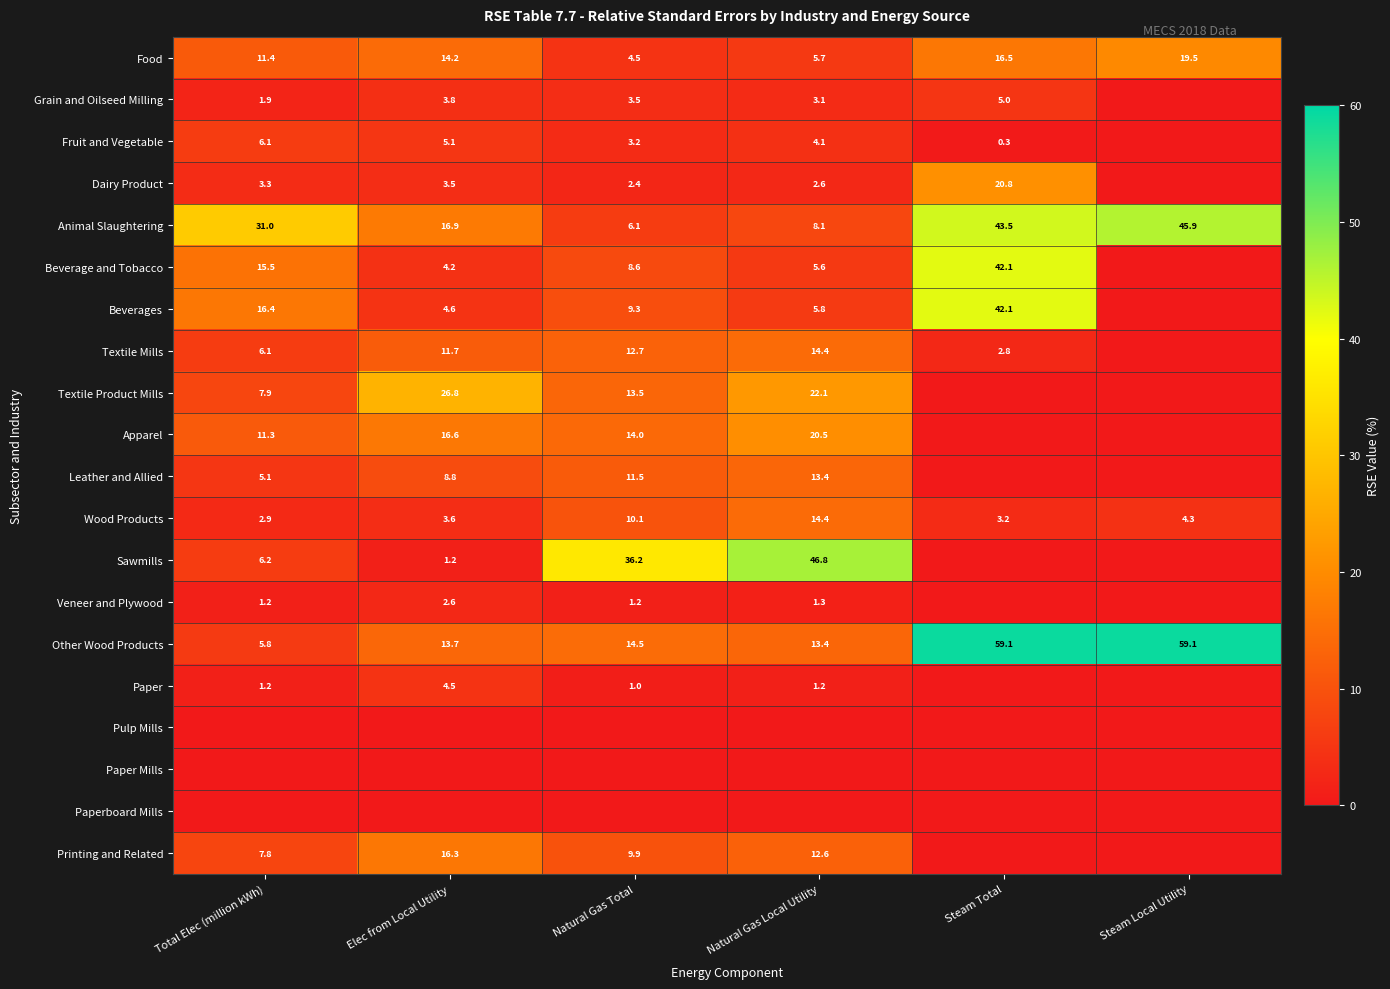

How many data points in Food are above 14?

3